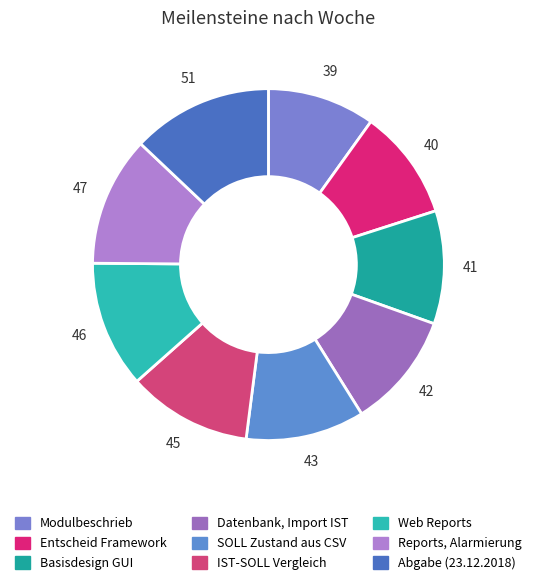

True or false: Reports, Alarmierung accounts for 23% of the total.

False